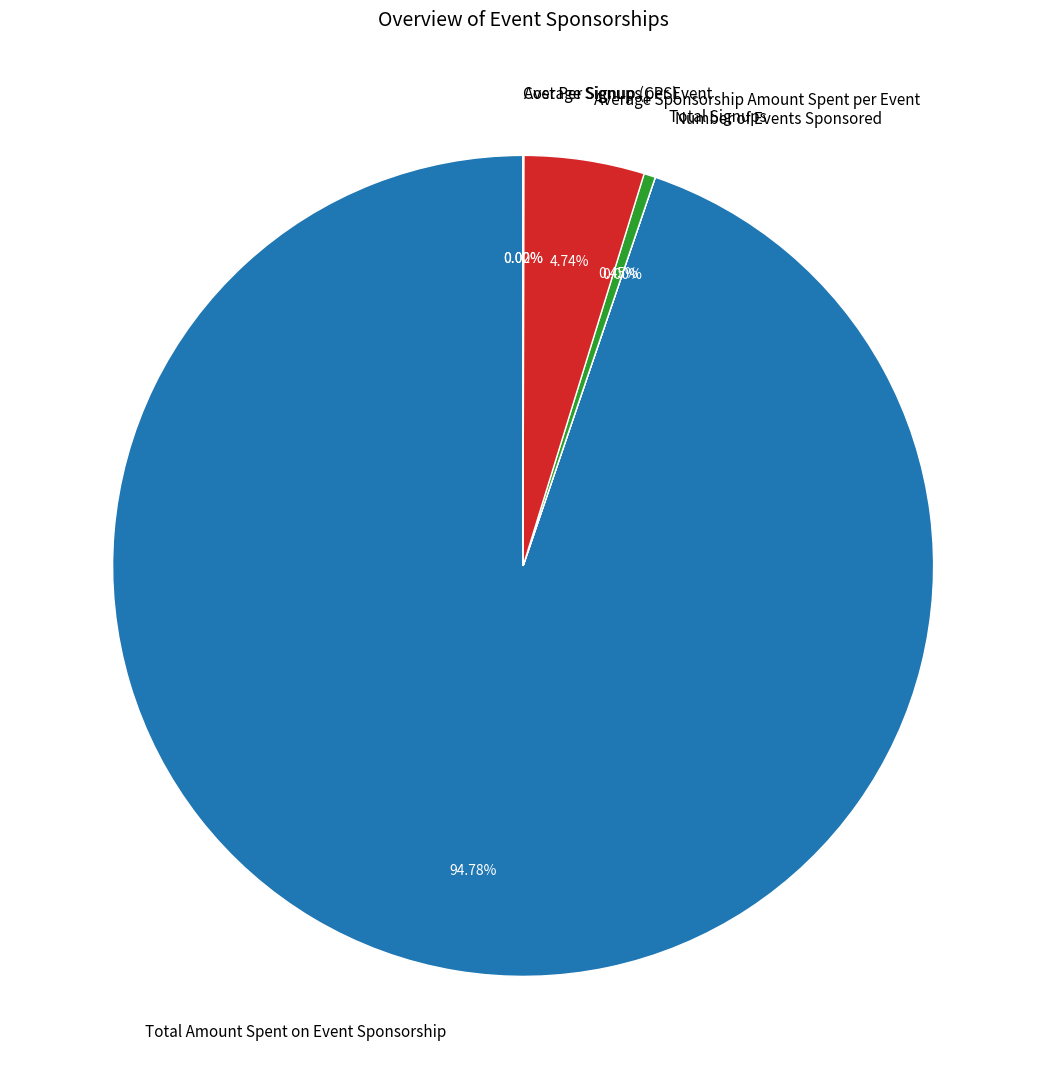

Is there any slice that represents more than half of the pie?

Yes